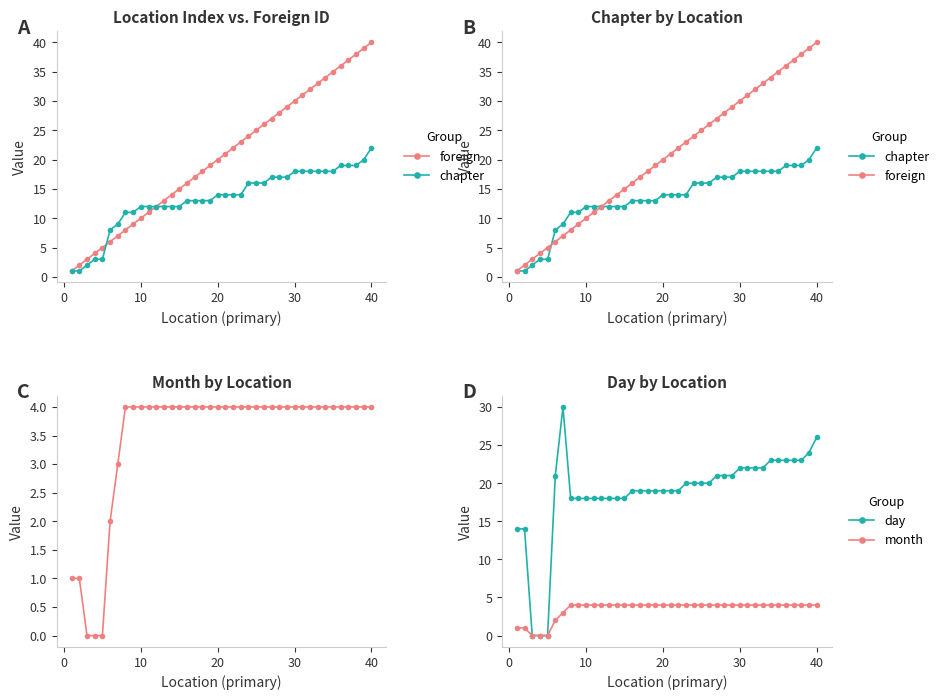

What is the difference between the second highest and second lowest values in the chapter series?

19